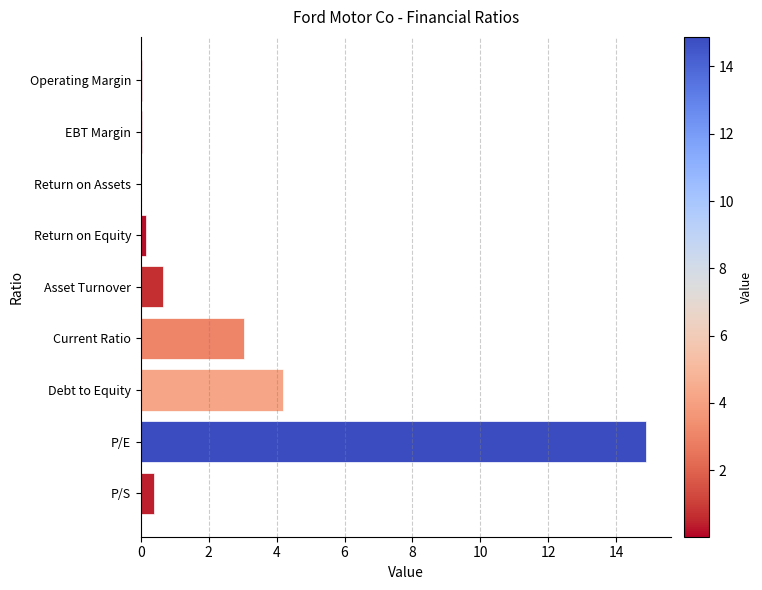

Which has a higher value, Debt to Equity or P/E?

P/E